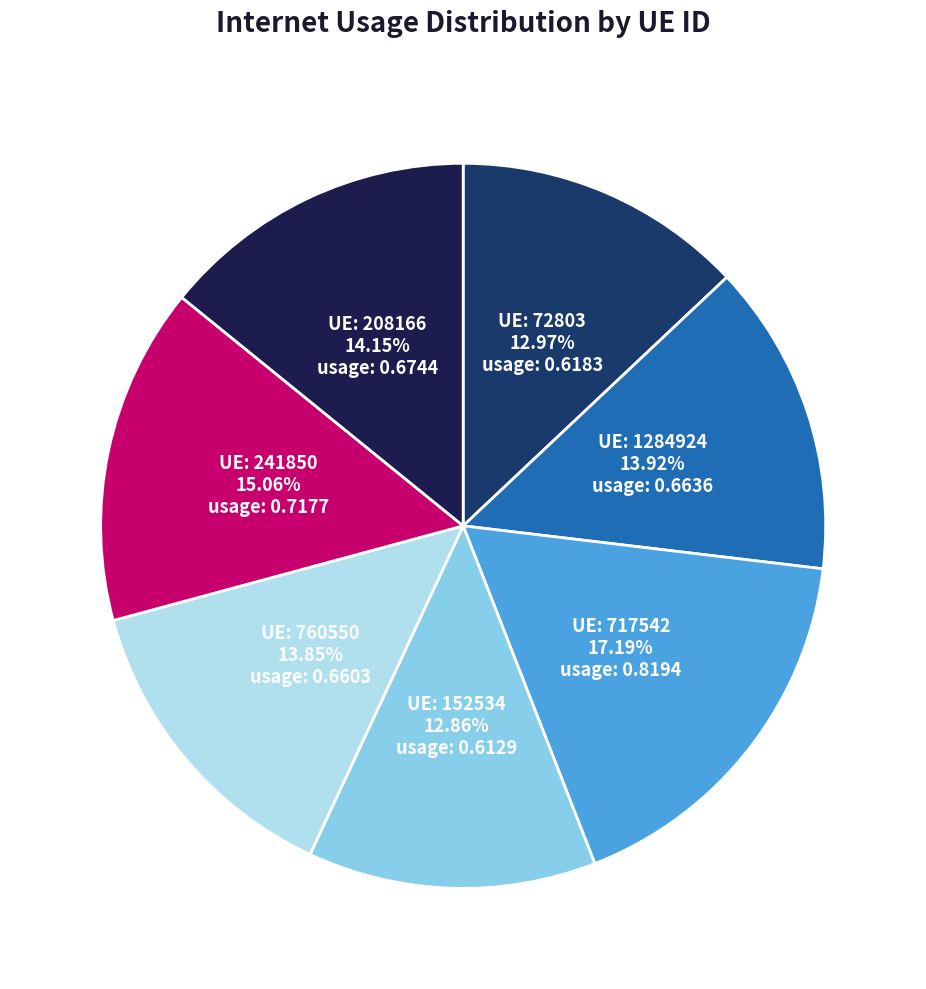

Is there any slice that represents more than half of the pie?

No